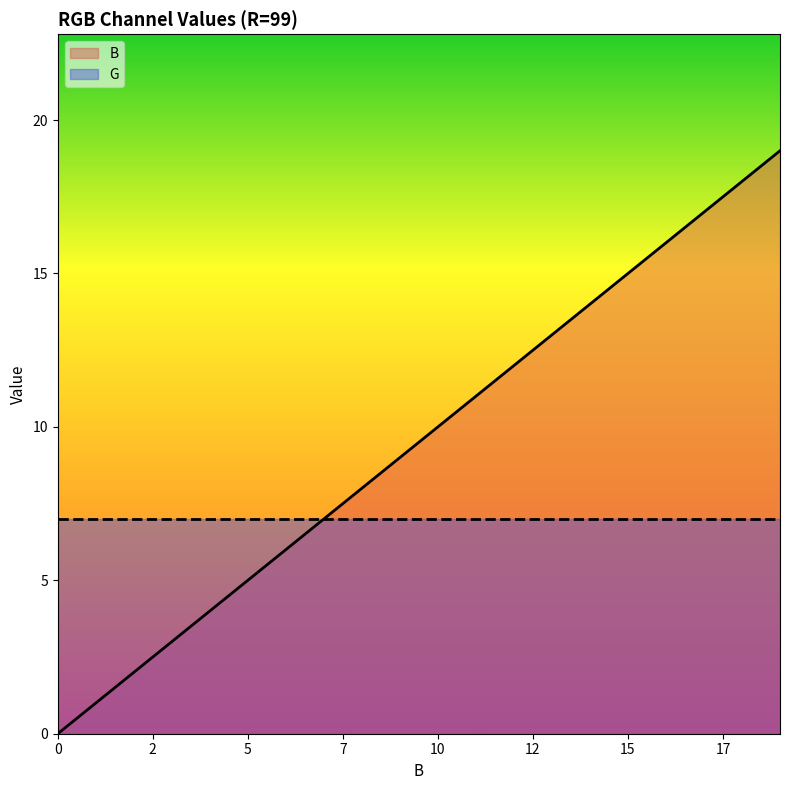

What value does the data have at 10?

10